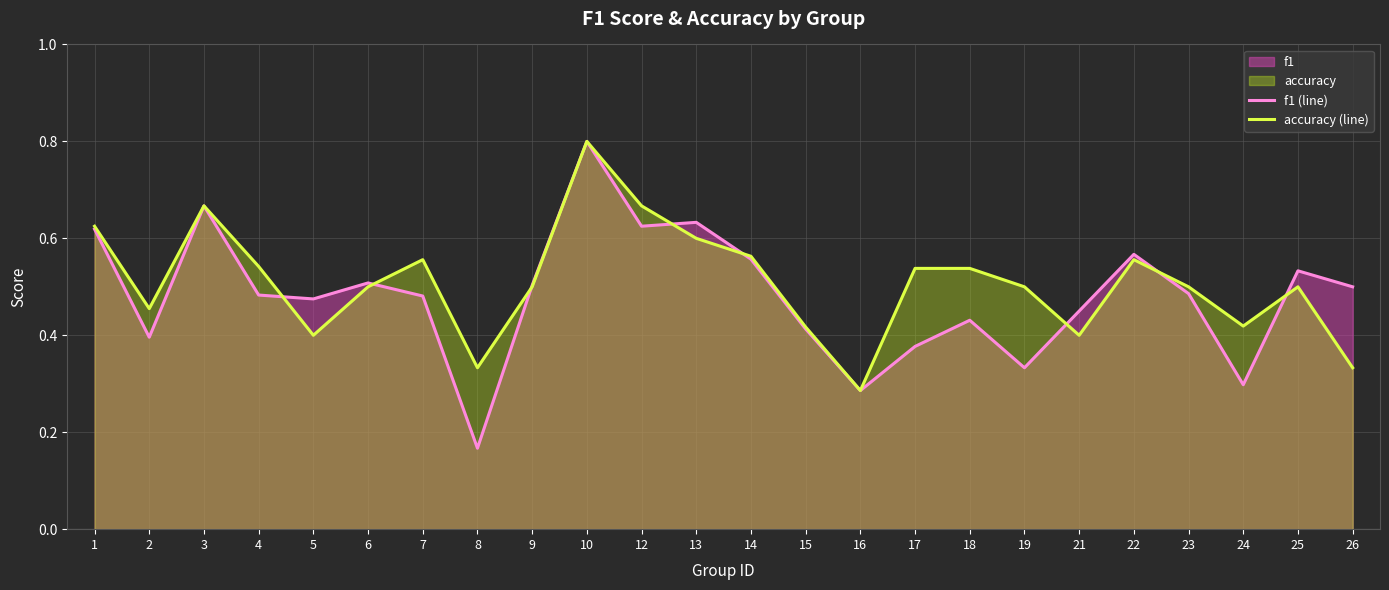

What is the difference between the second highest and minimum values in the accuracy (line) series?

0.4